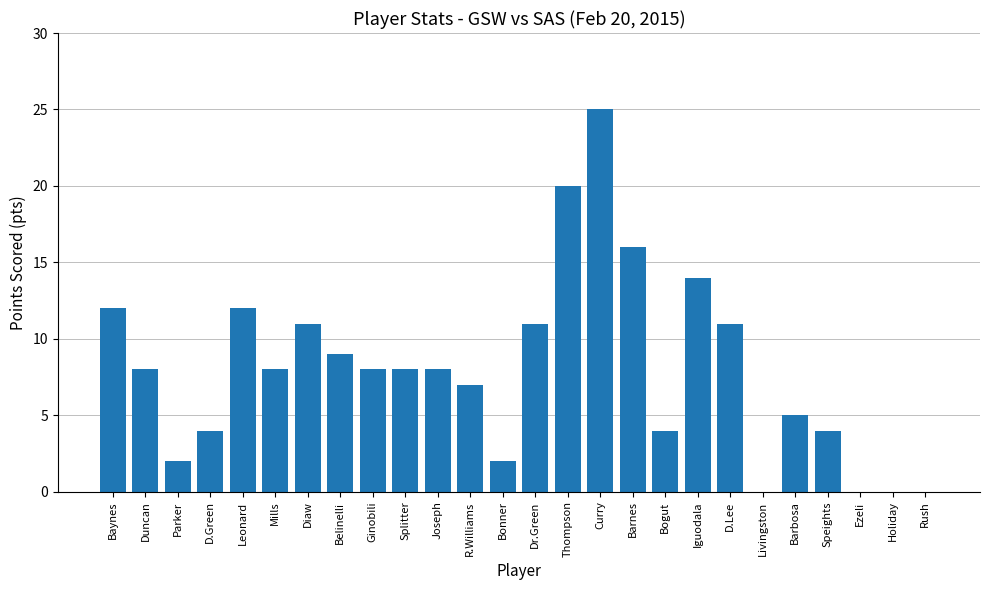

What is the sum of the values at Leonard and D.Green?

16